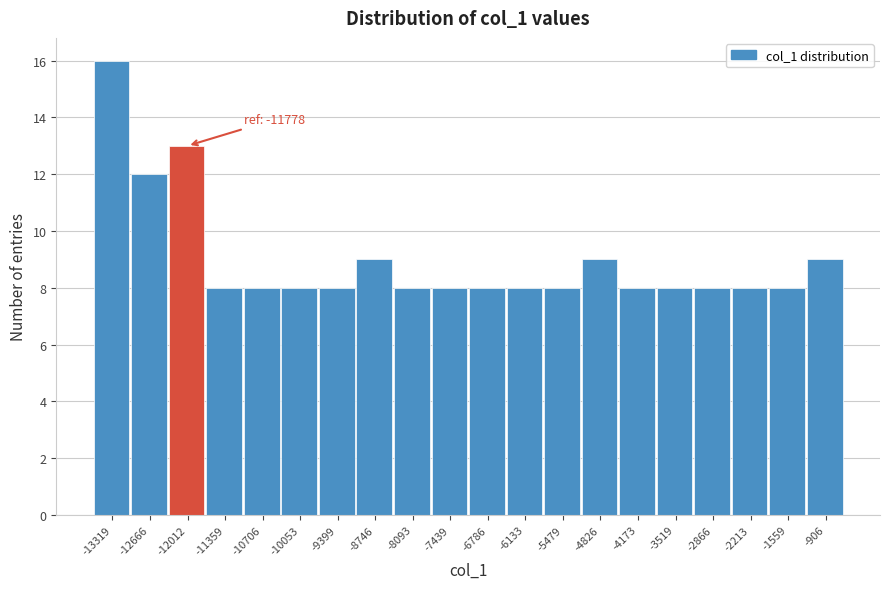

Which range on the x-axis has the tallest bar?

-13600 to -13000